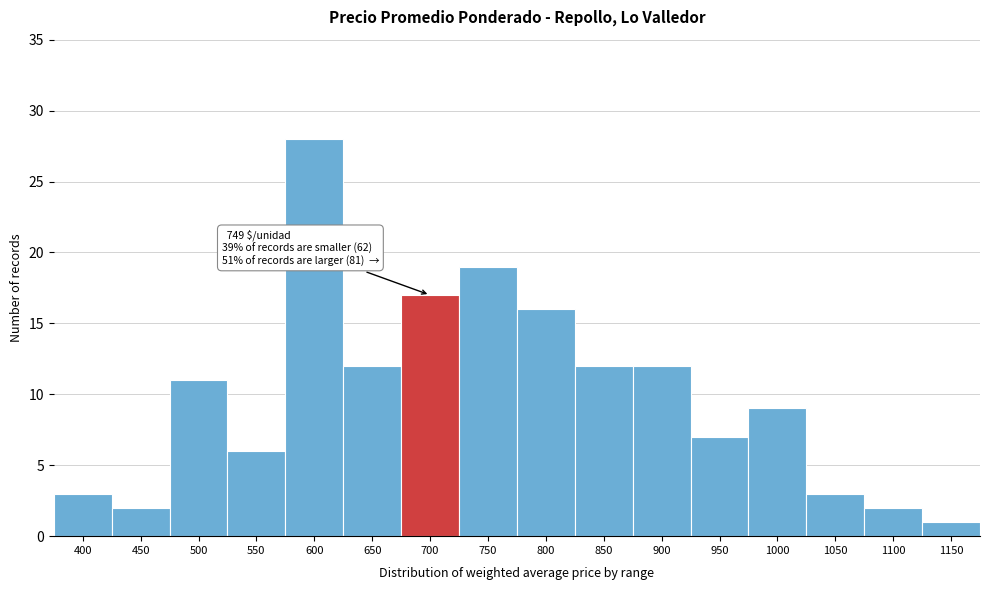

Reading right to left, transcribe all the data shown in this chart.

1150=1	1100=2	1050=3	1000=9	950=7	900=12	850=12	800=16	750=19	700=17	650=12	600=28	550=6	500=11	450=2	400=3